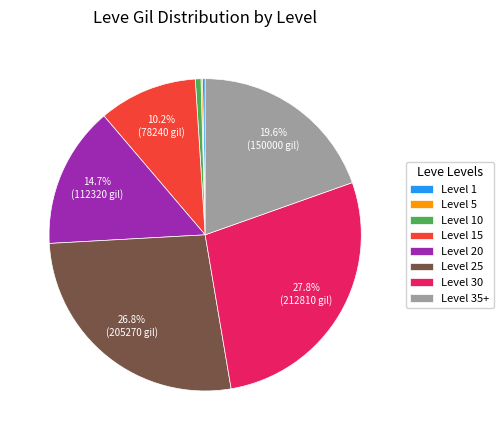

Is there any slice that represents more than half of the pie?

No